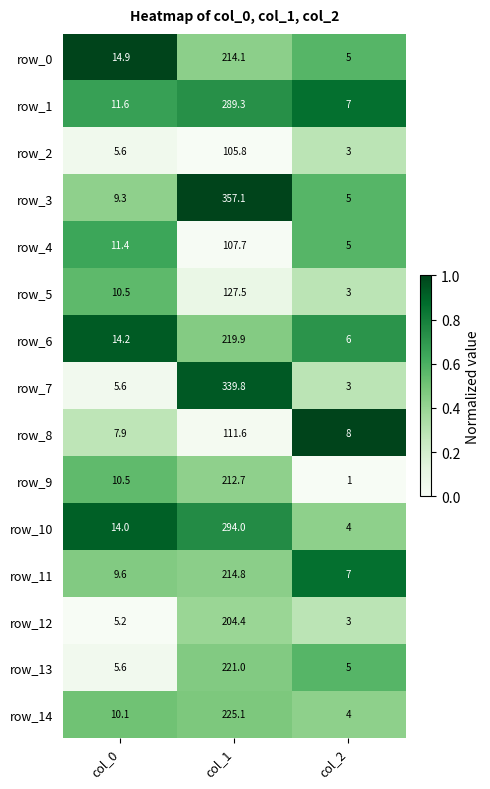

What is the sum of the row_12 values at col_1 and col_0?

209.6